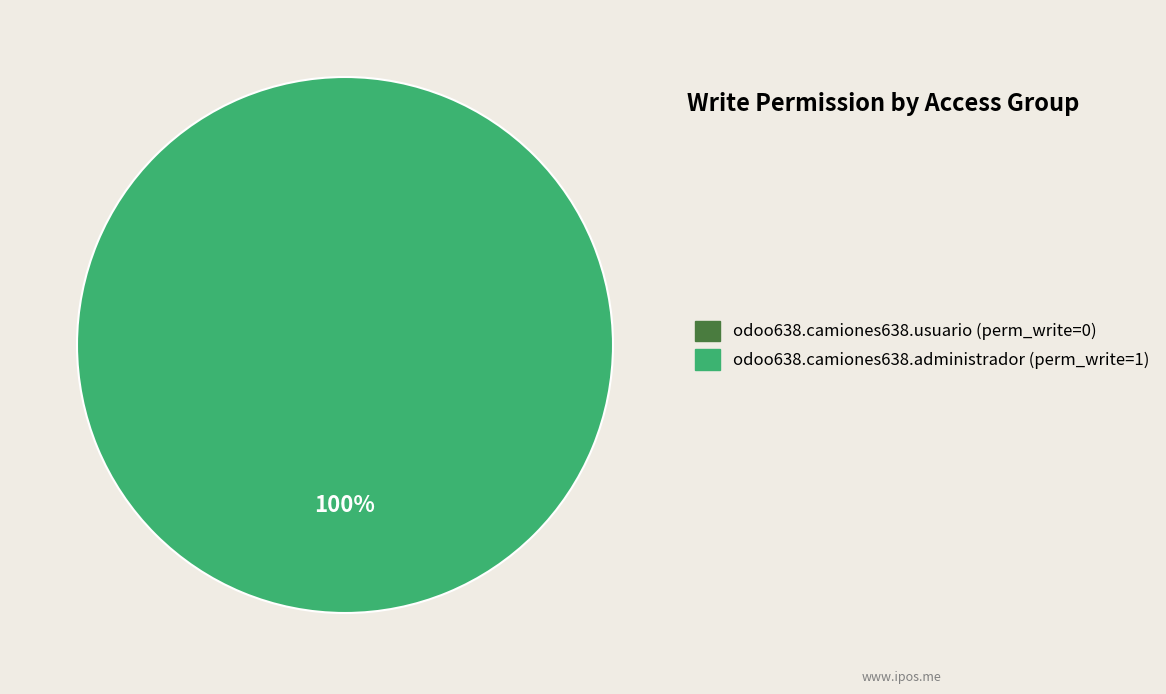

How many segments does this pie chart have?

2